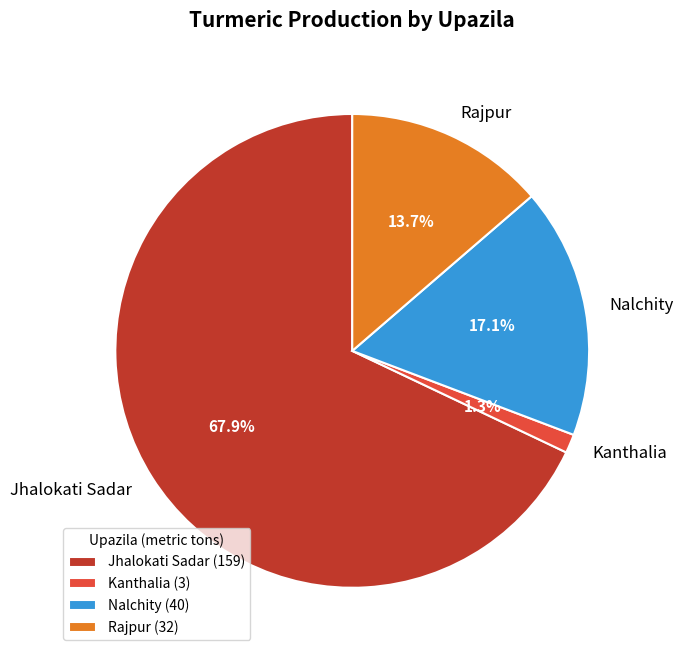

To the nearest percent, what is the difference between the Kanthalia and Rajpur slice percentages?

12%